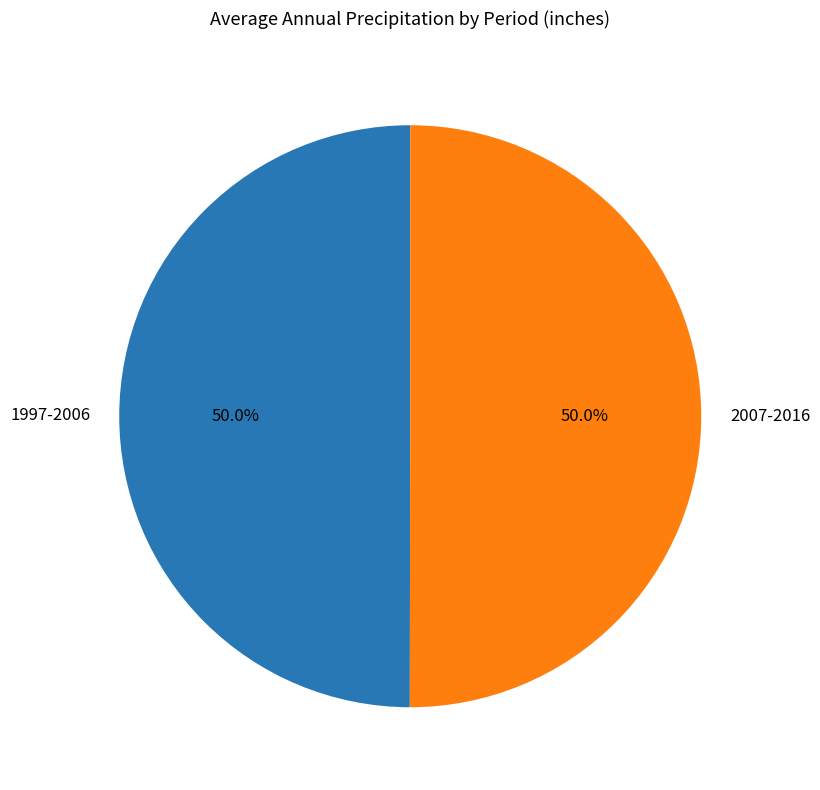

What percentage do 2007-2016 and 1997-2006 together represent?

100.0%